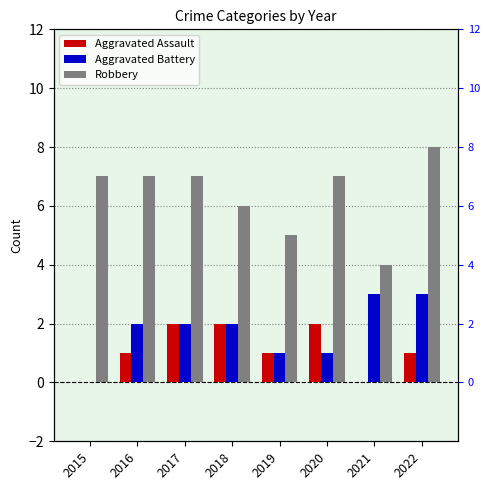

What is the highest value of the Aggravated Battery series?

3